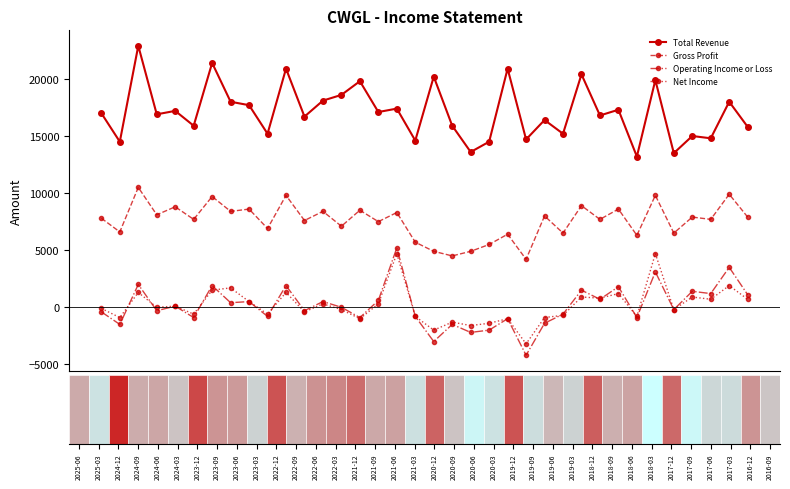

What is the minimum value shown in the chart?

-4200